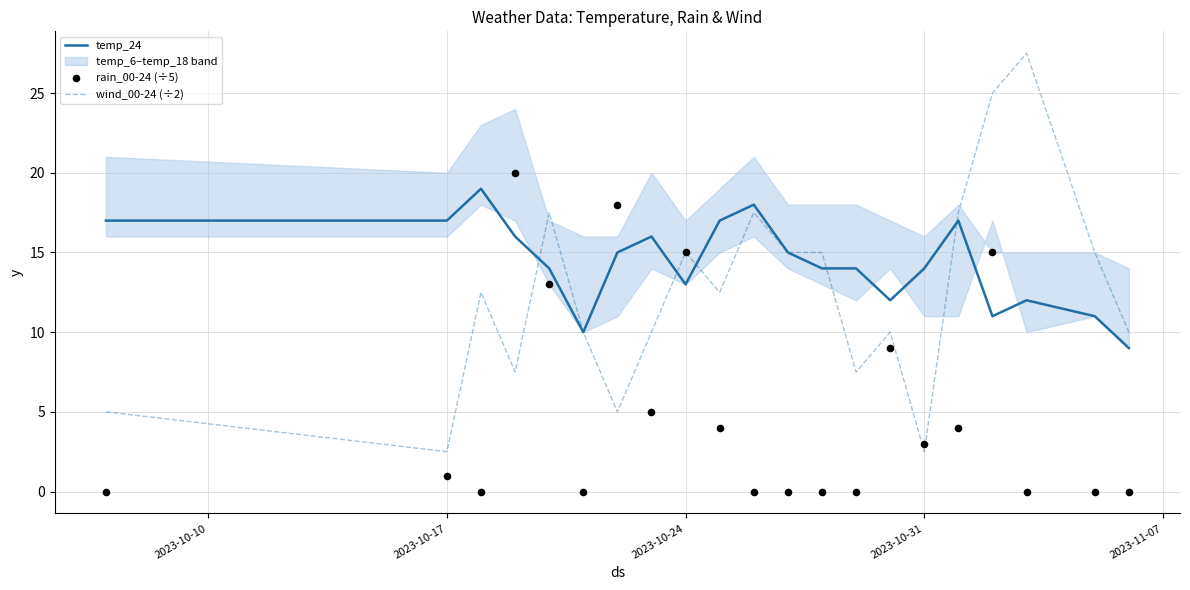

What are all the series names shown in the legend?

temp_24, wind_00-24 (÷2), rain_00-24 (÷5)